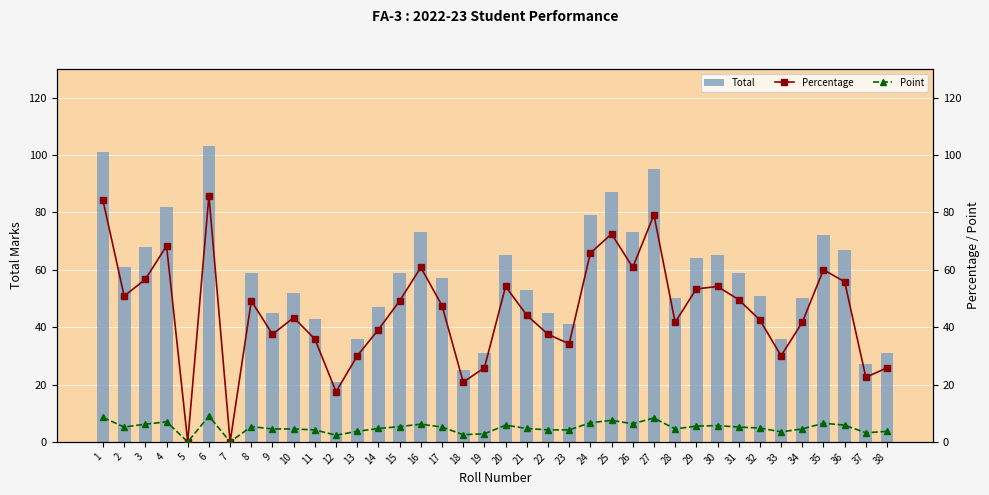

Are the bars horizontal?

No